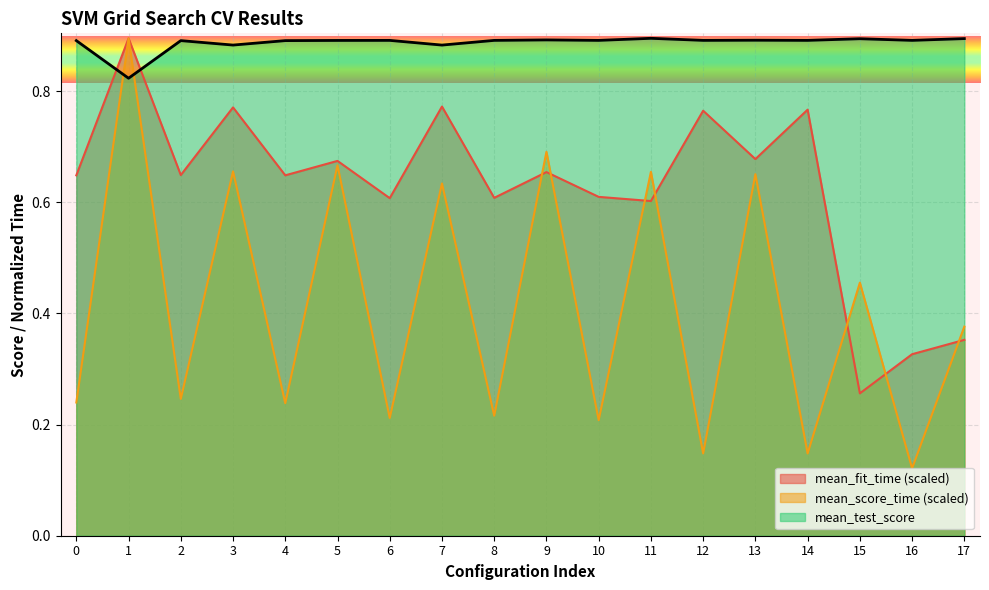

How many lines are shown in the chart?

3